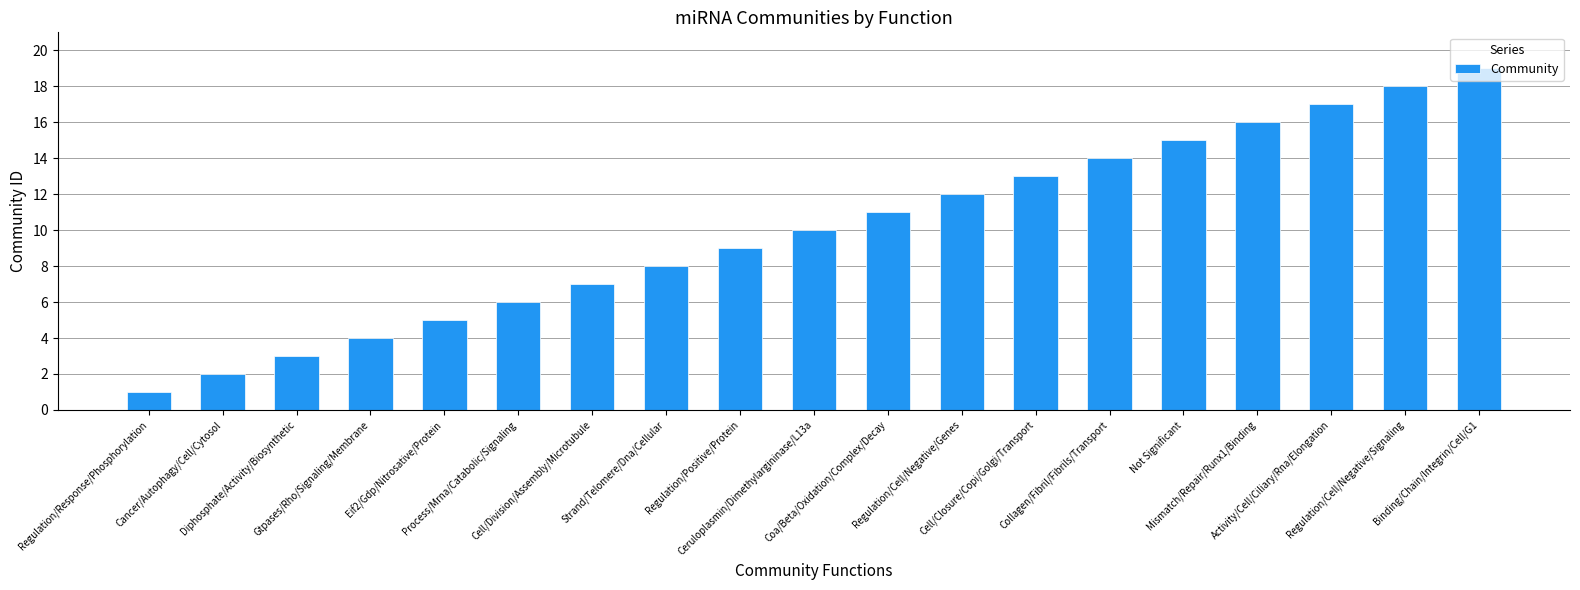

What value does the data have at Regulation/Positive/Protein, to the nearest 10?

10